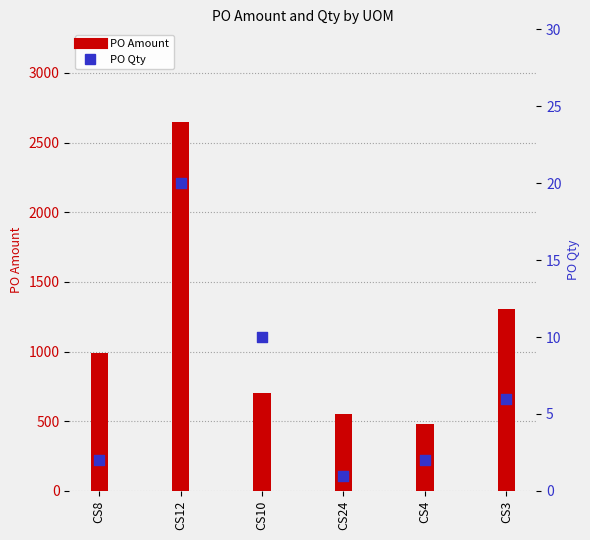

What is the total value across all series at CS4?

483.7